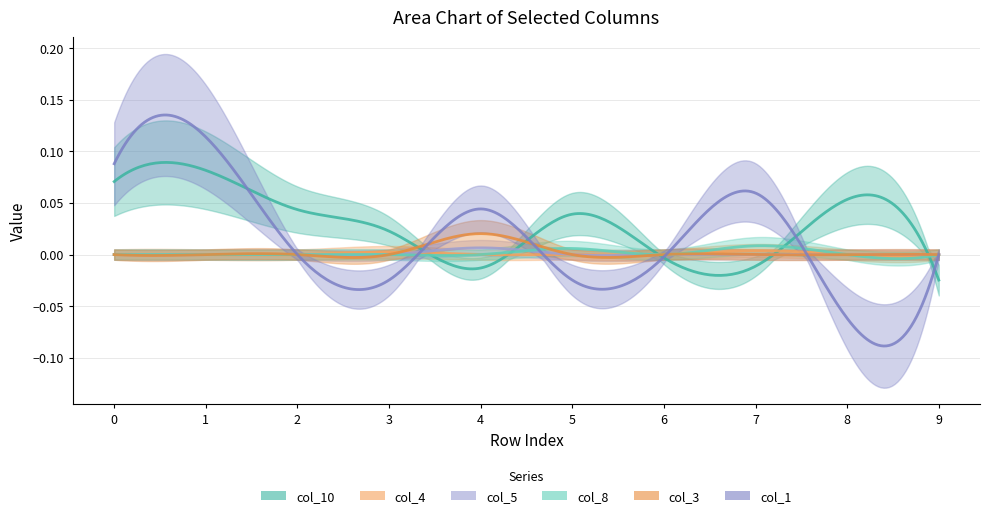

How many lines are shown in the chart?

6